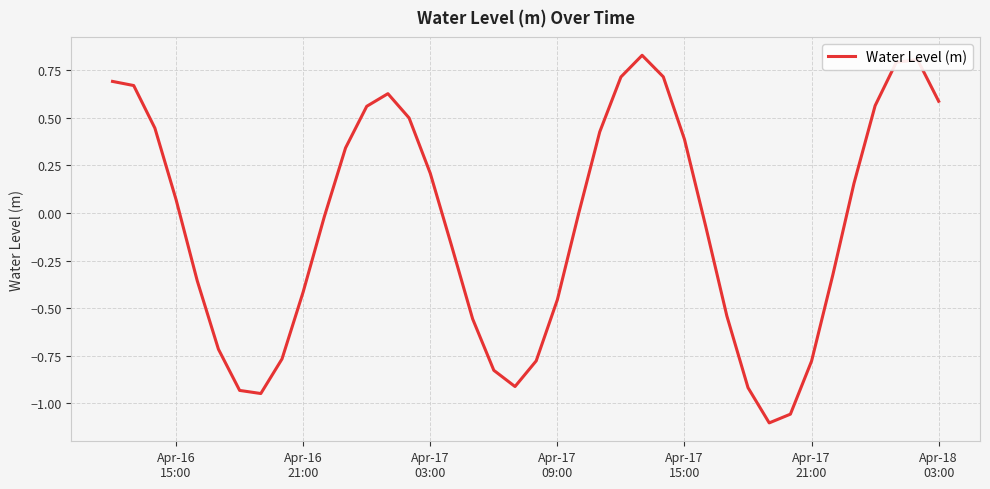

What is the difference between the maximum and minimum values?

1.9